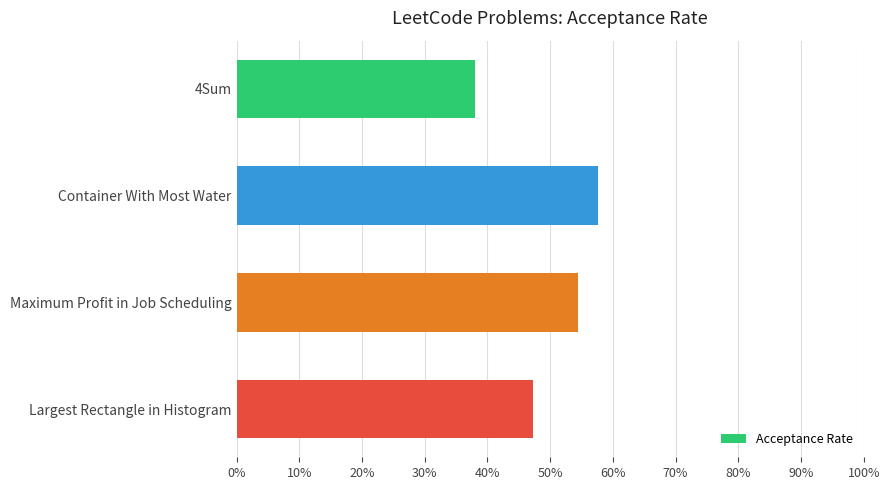

List the labels in order of value, smallest first.

4Sum, Largest Rectangle in Histogram, Maximum Profit in Job Scheduling, Container With Most Water